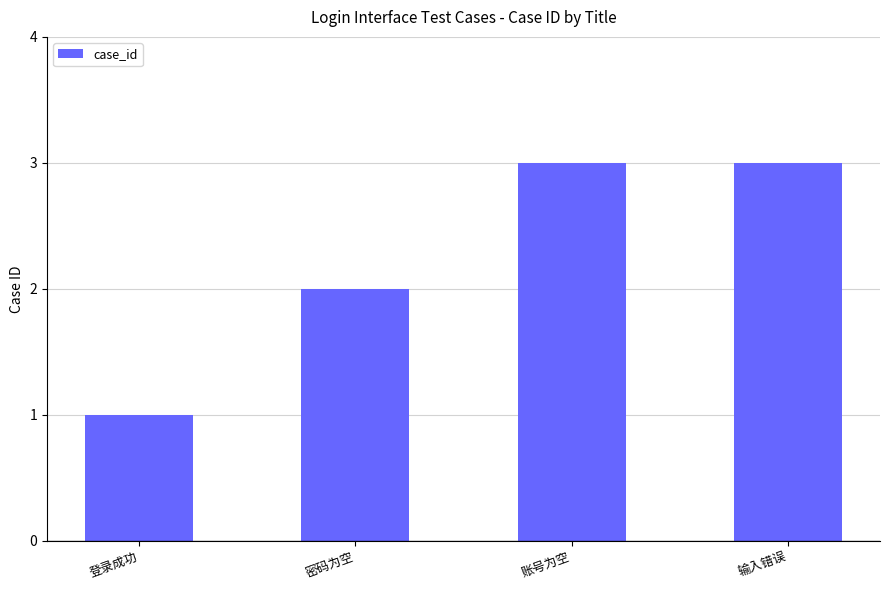

What is the label of the 3rd bar from the left?

账号为空